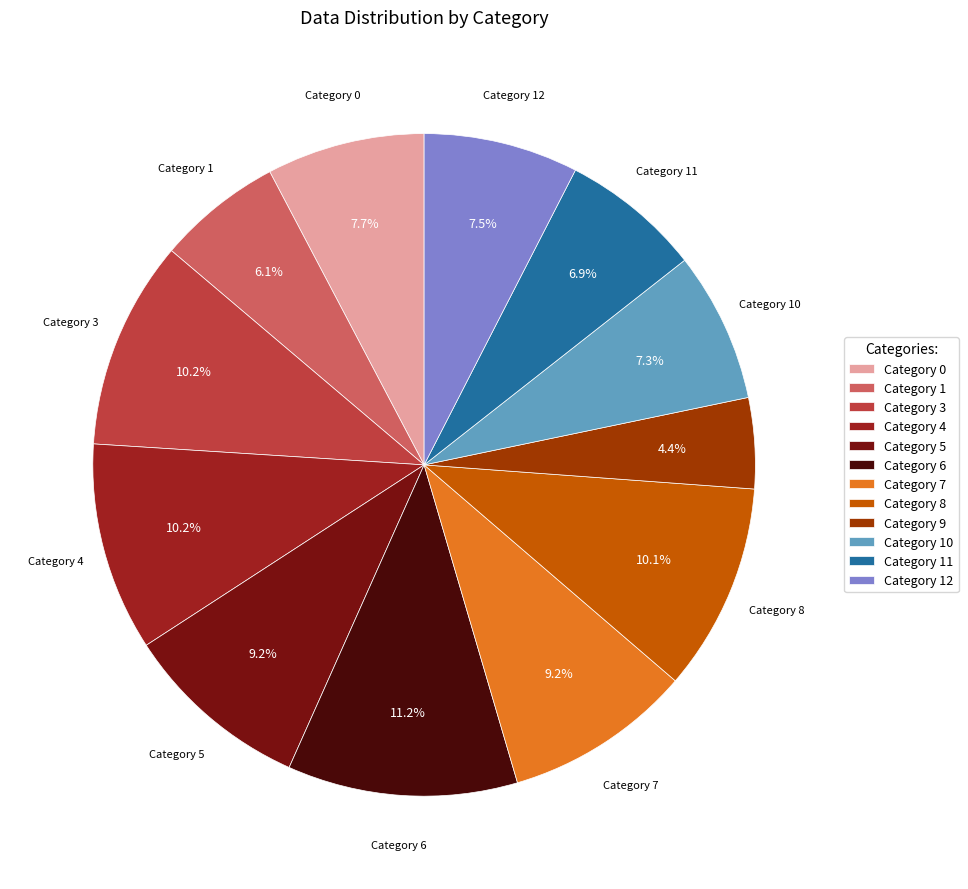

Does Category 5 represent more than half of the total?

No